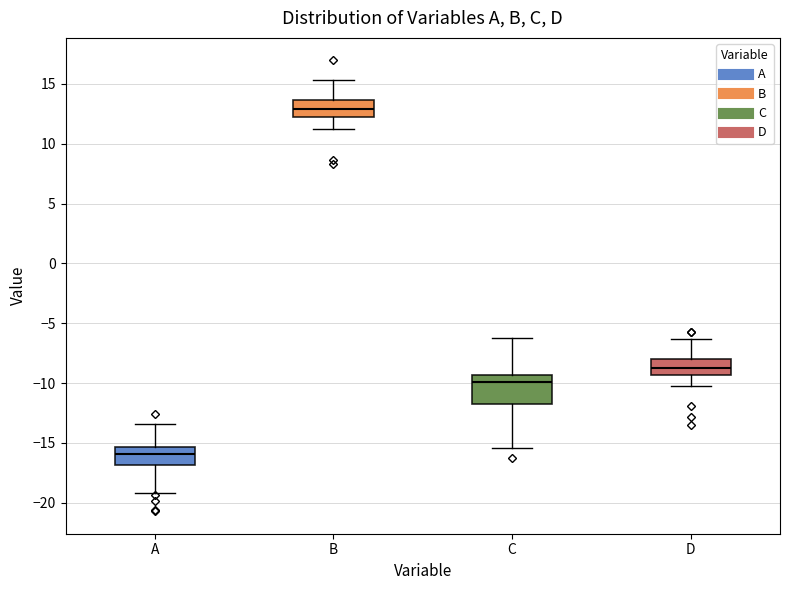

Which box's median line is the lowest?

A